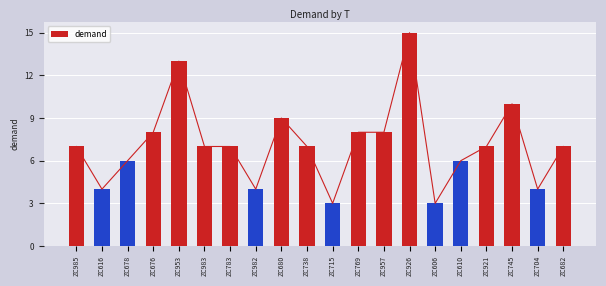

What is the maximum value shown in the chart?

15